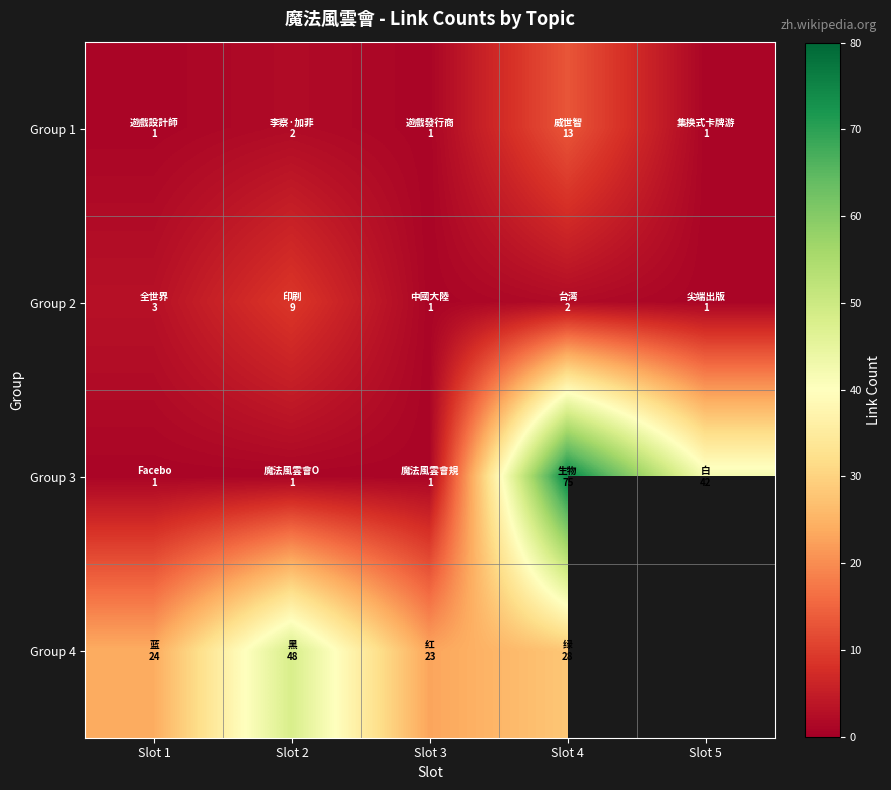

The Group 2 series shows 1.0 at Slot 3. True or false?

True